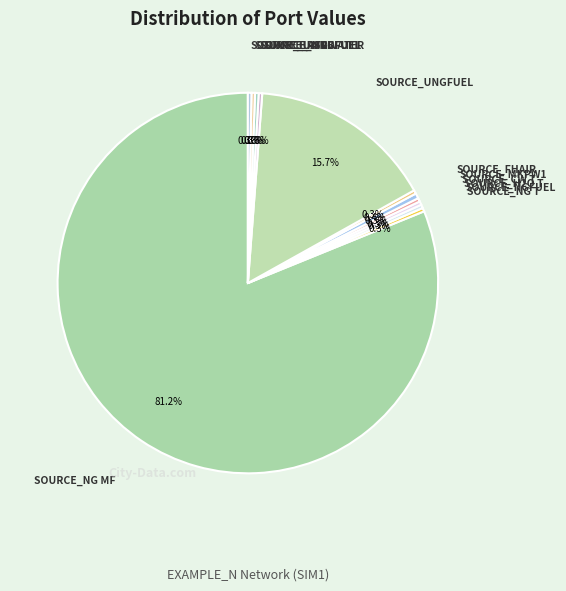

How many slices are in this pie chart?

12